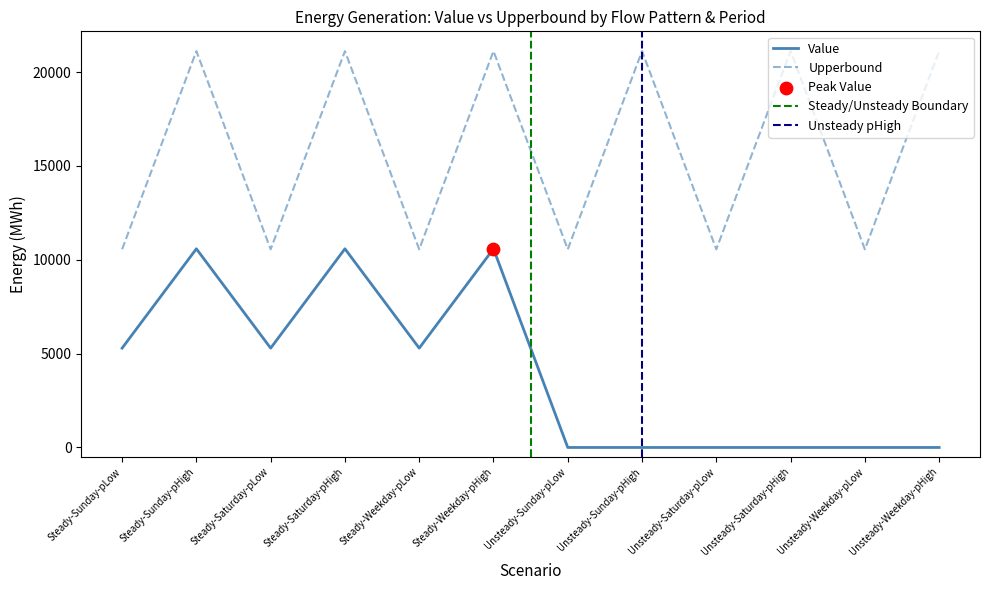

Which series reaches the minimum Y coordinate?

Value